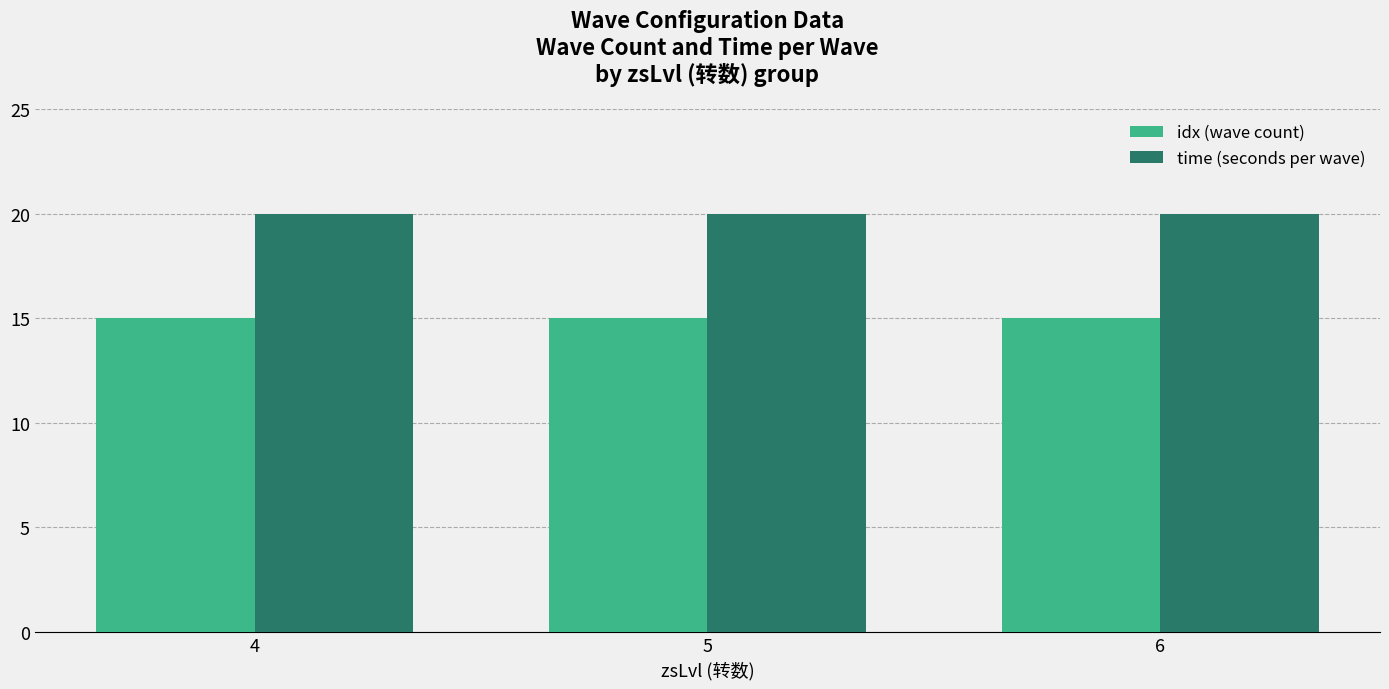

Which series has the largest total across all categories?

time (seconds per wave)